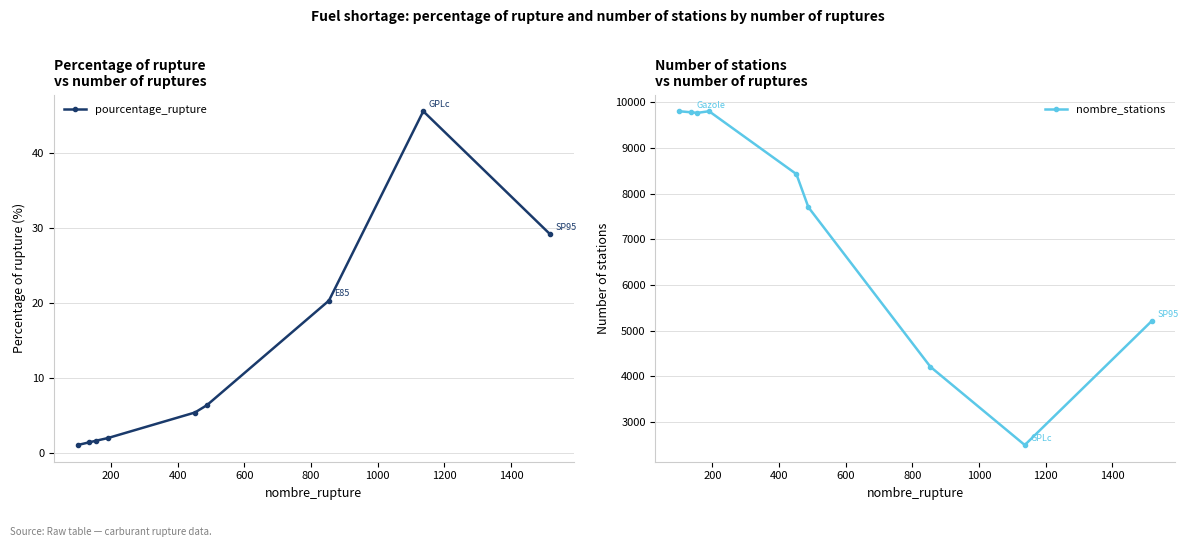

How many interior local peaks does the pourcentage_rupture series have?

1